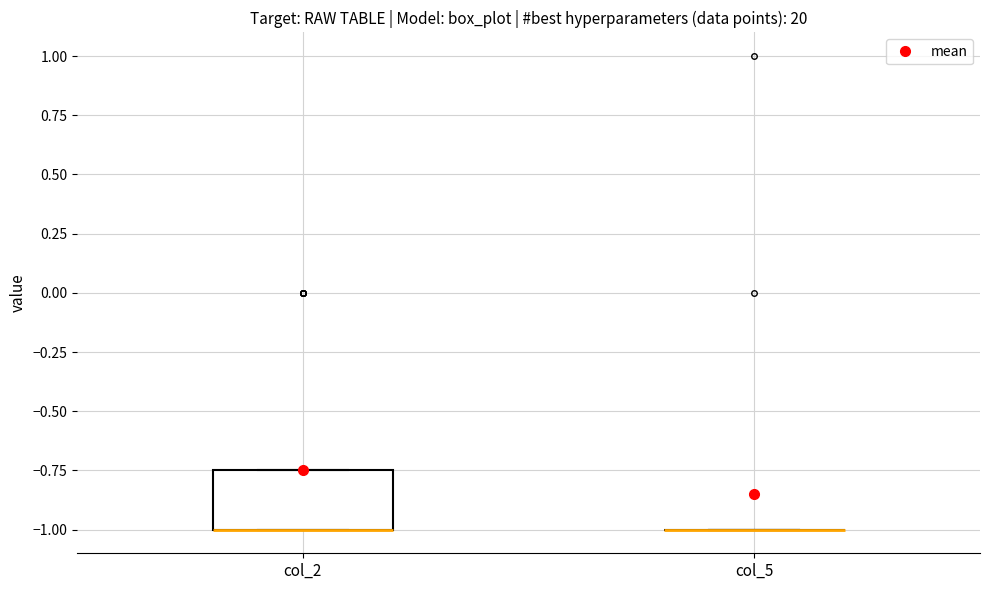

Where is the lower edge of the box for col_2 on the y-axis? The values are not printed on the chart, so give them approximately, as read against the axis.

-1.00